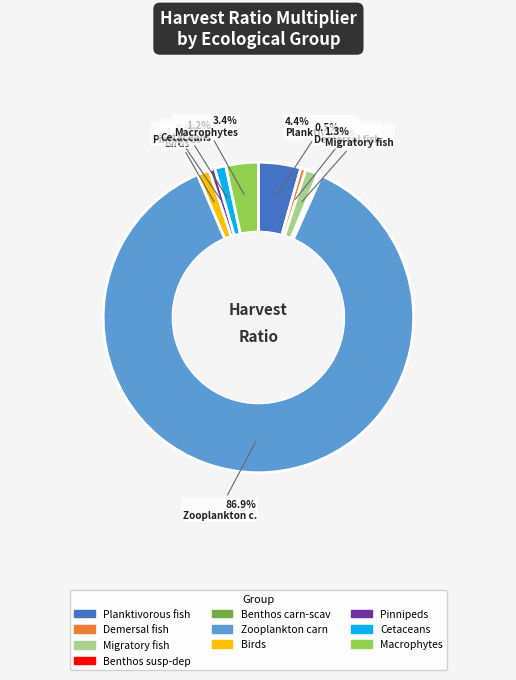

Does any single category account for the majority?

Yes